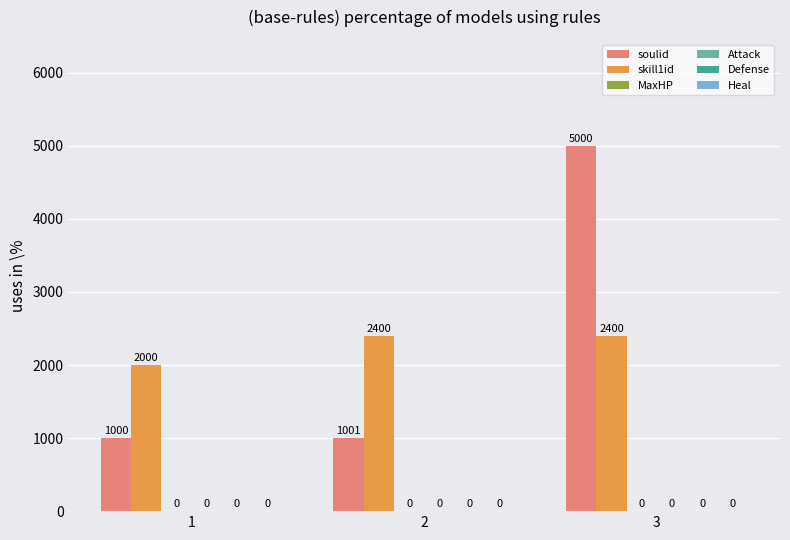

How many groups of bars are there?

3